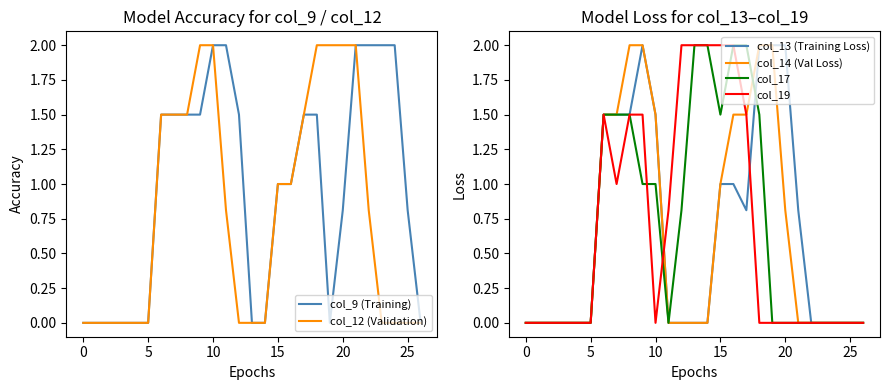

List the series in order of their peak value, highest first.

col_9 (Training), col_12 (Validation), col_13 (Training Loss), col_14 (Val Loss), col_17, col_19